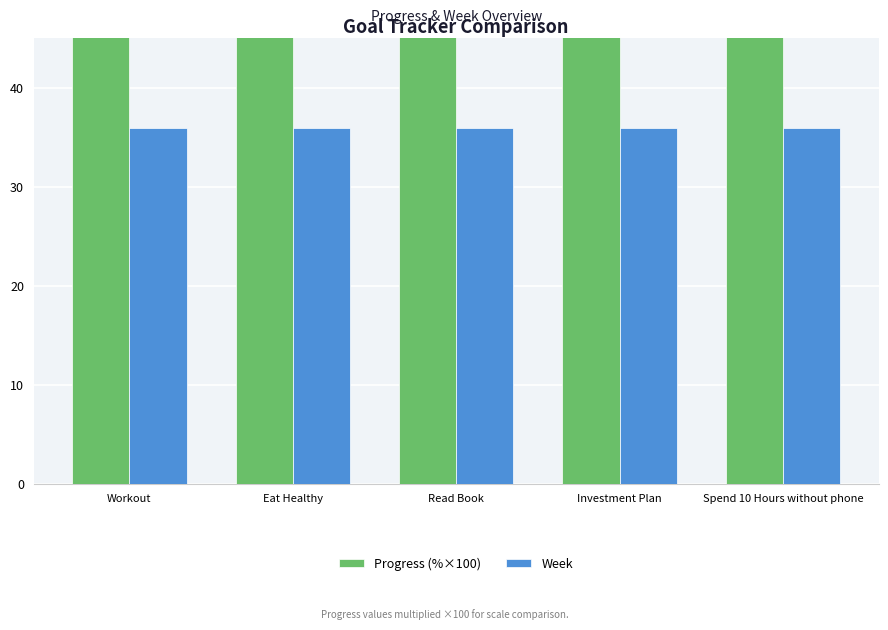

Rank the series by their average value, from lowest to highest.

Week, Progress (%×100)